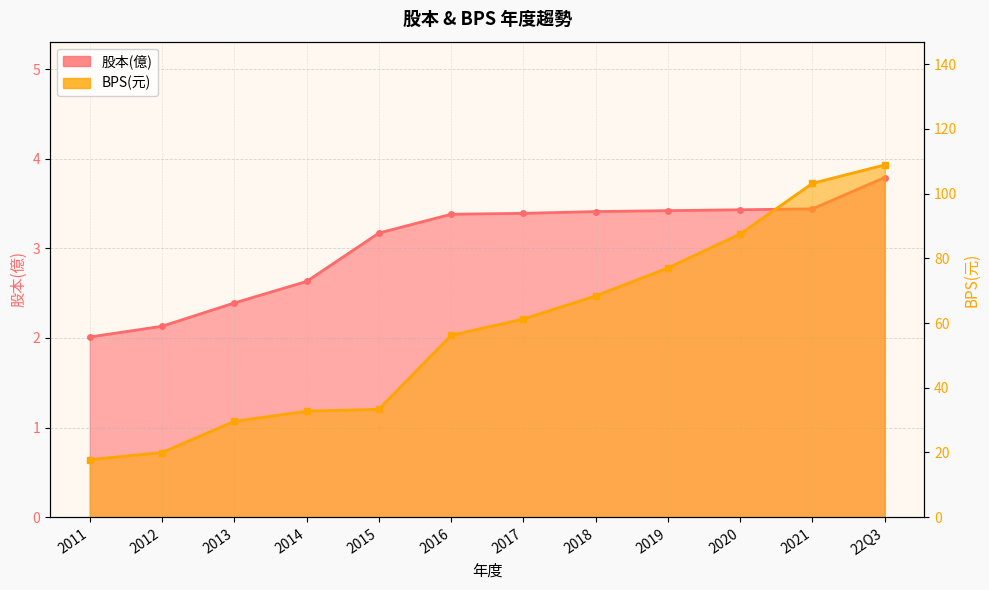

At which label is BPS(元) closest to 63?

2017